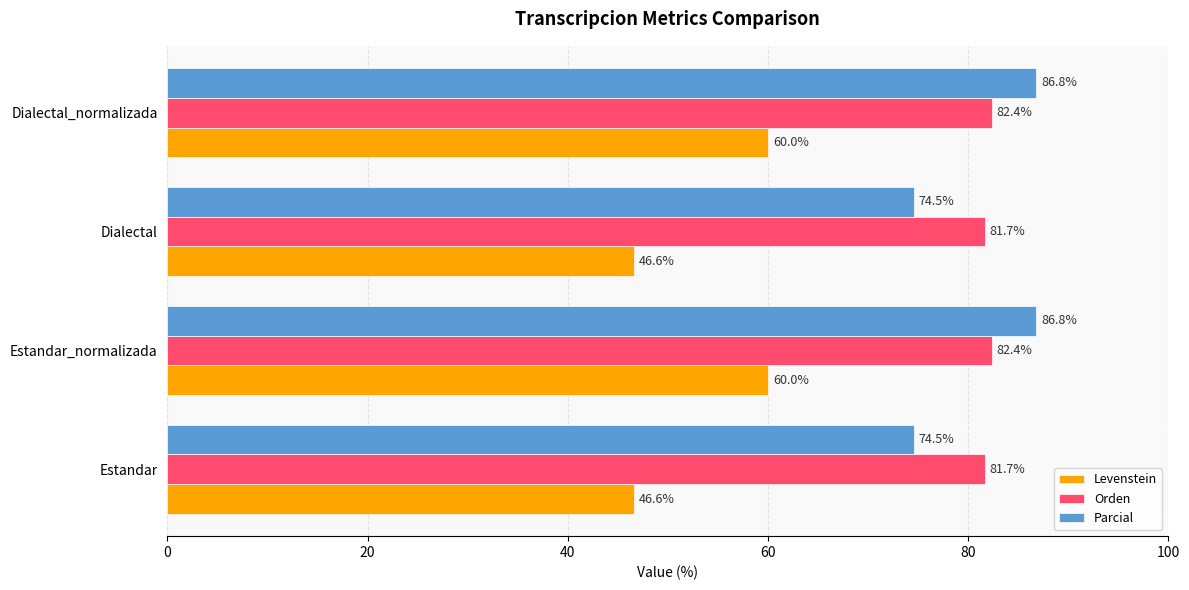

Rank the series by their maximum value, from lowest to highest.

Levenstein, Orden, Parcial